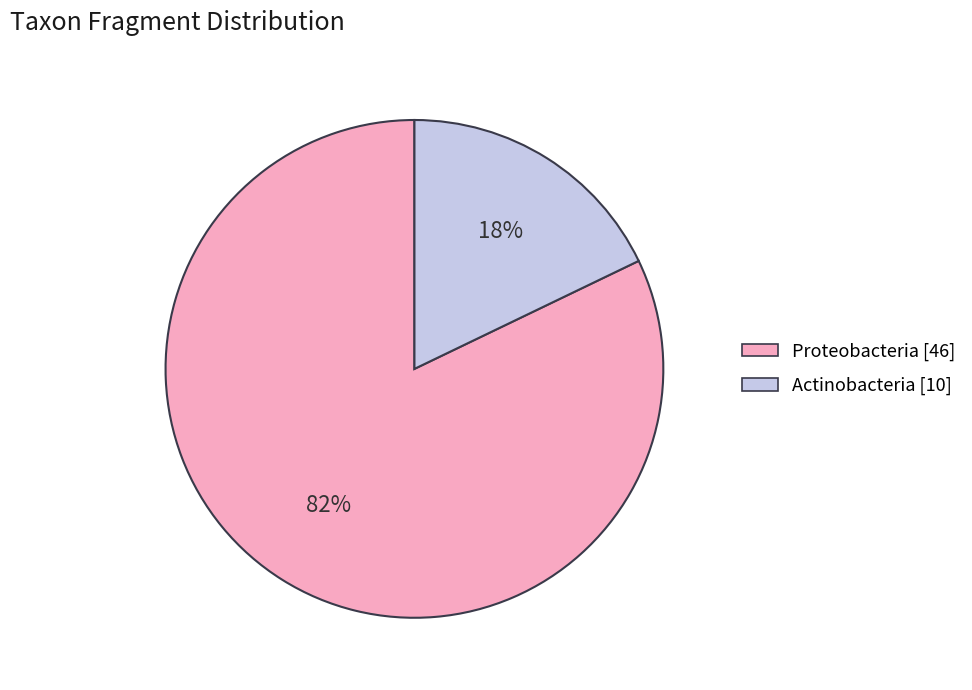

Do Actinobacteria and Proteobacteria together represent more than half of the pie?

Yes